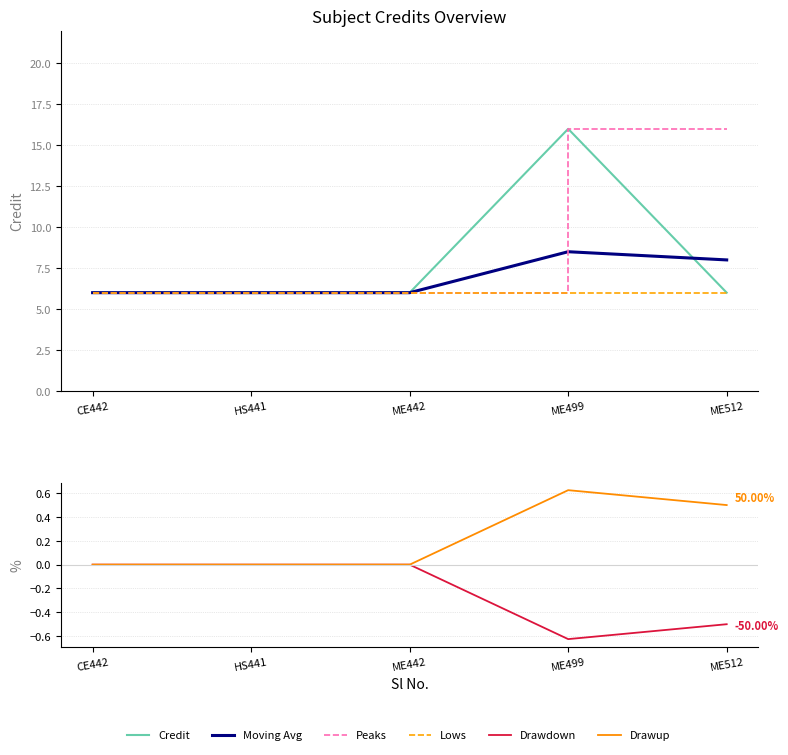

What is the minimum value for Moving Avg?

6.0